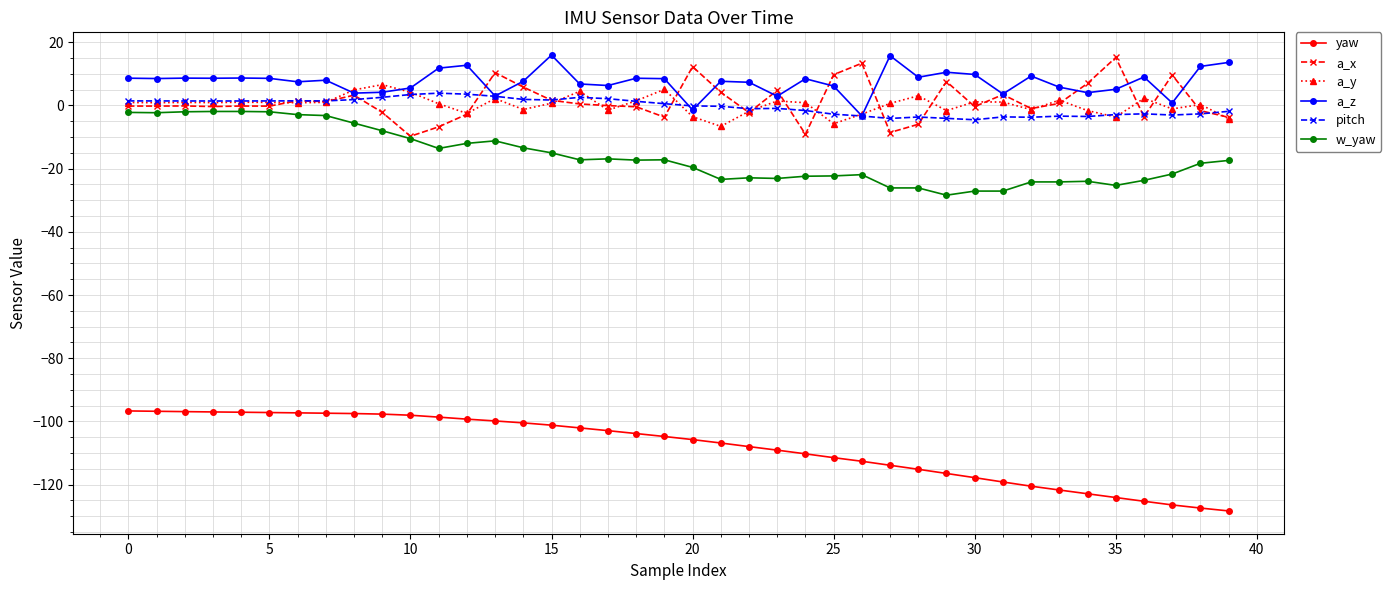

True or false: a_z and yaw intersect in this chart.

False